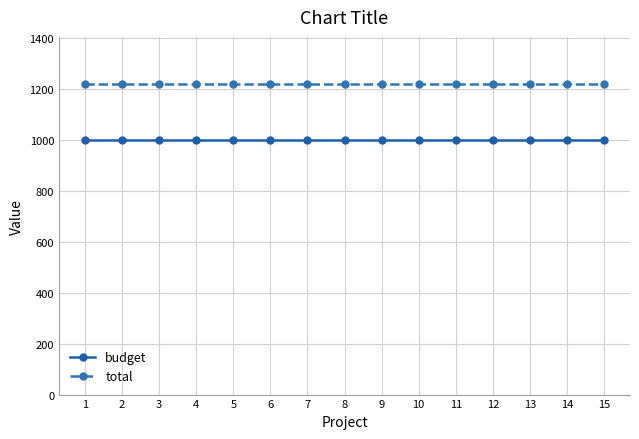

The value of total at 7 is 1221. True or false?

True